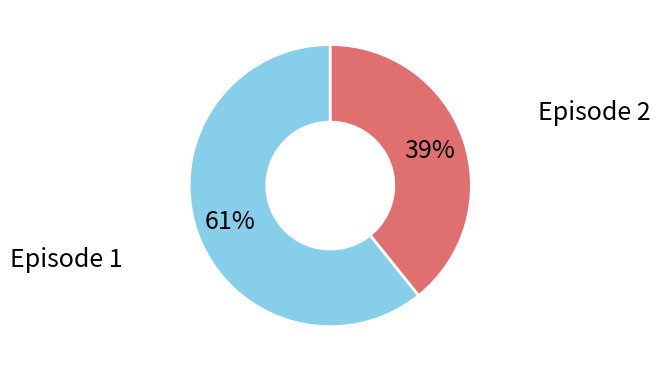

To the nearest percent, what is the average slice percentage?

50%